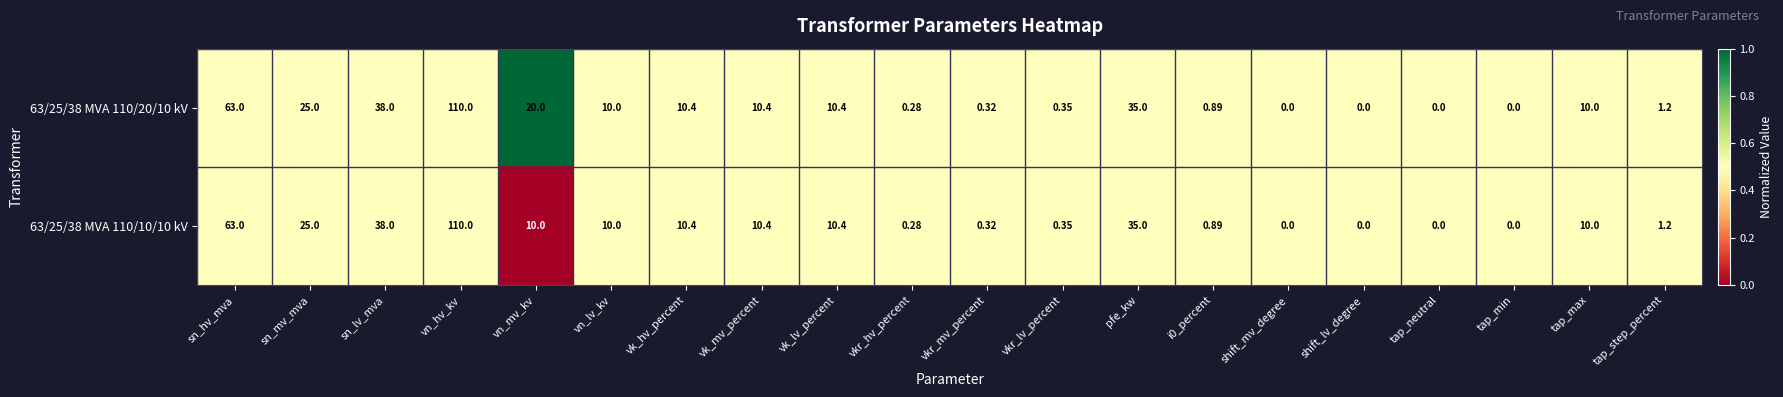

At which label does 63/25/38 MVA 110/20/10 kV first exceed 10?

sn_hv_mva